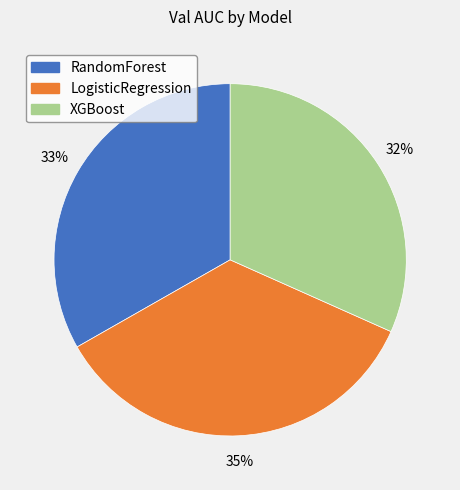

The XGBoost slice represents 20% of the pie. True or false?

False